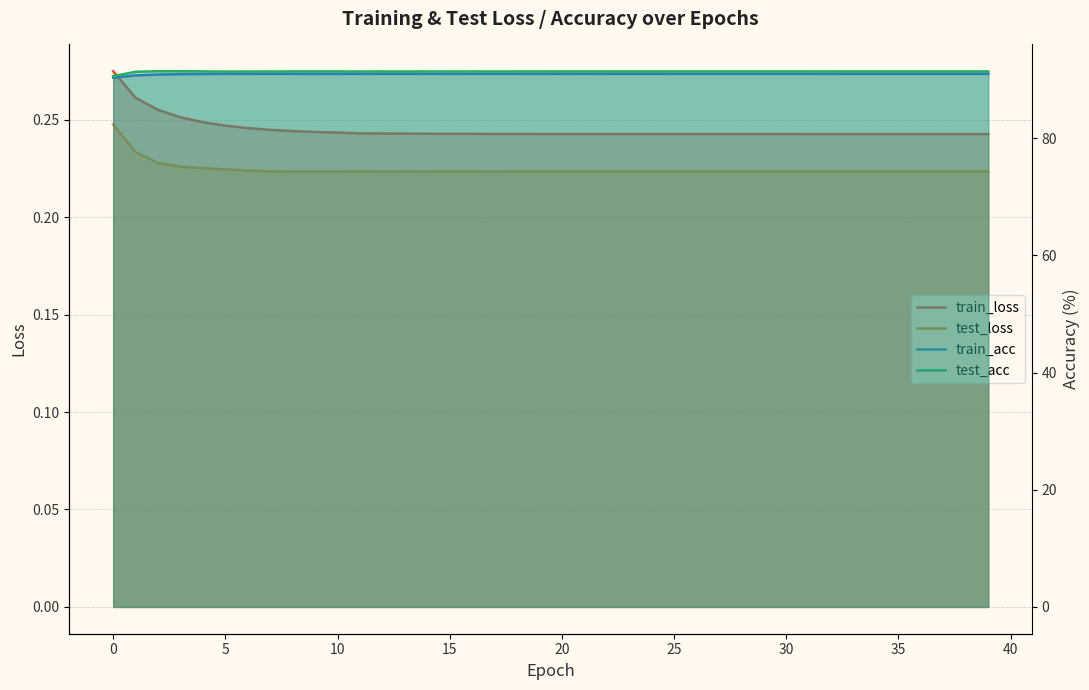

Is it true that train_acc equals 91.0 at 23?

True